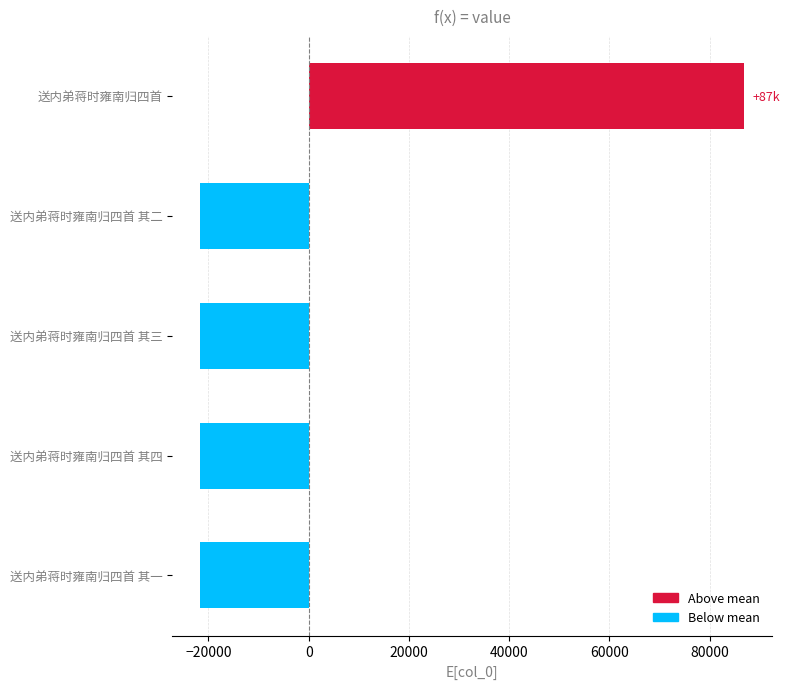

Are the bars horizontal?

Yes